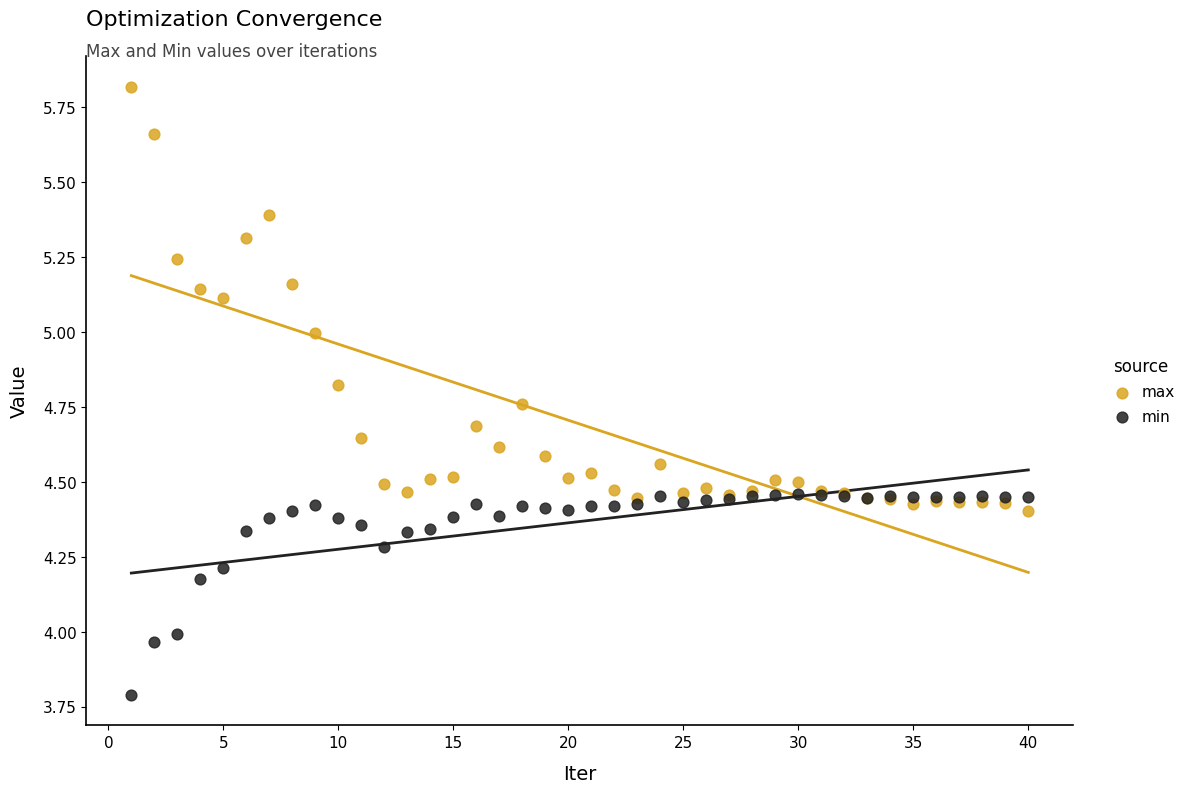

Which series contains the highest Y value?

max